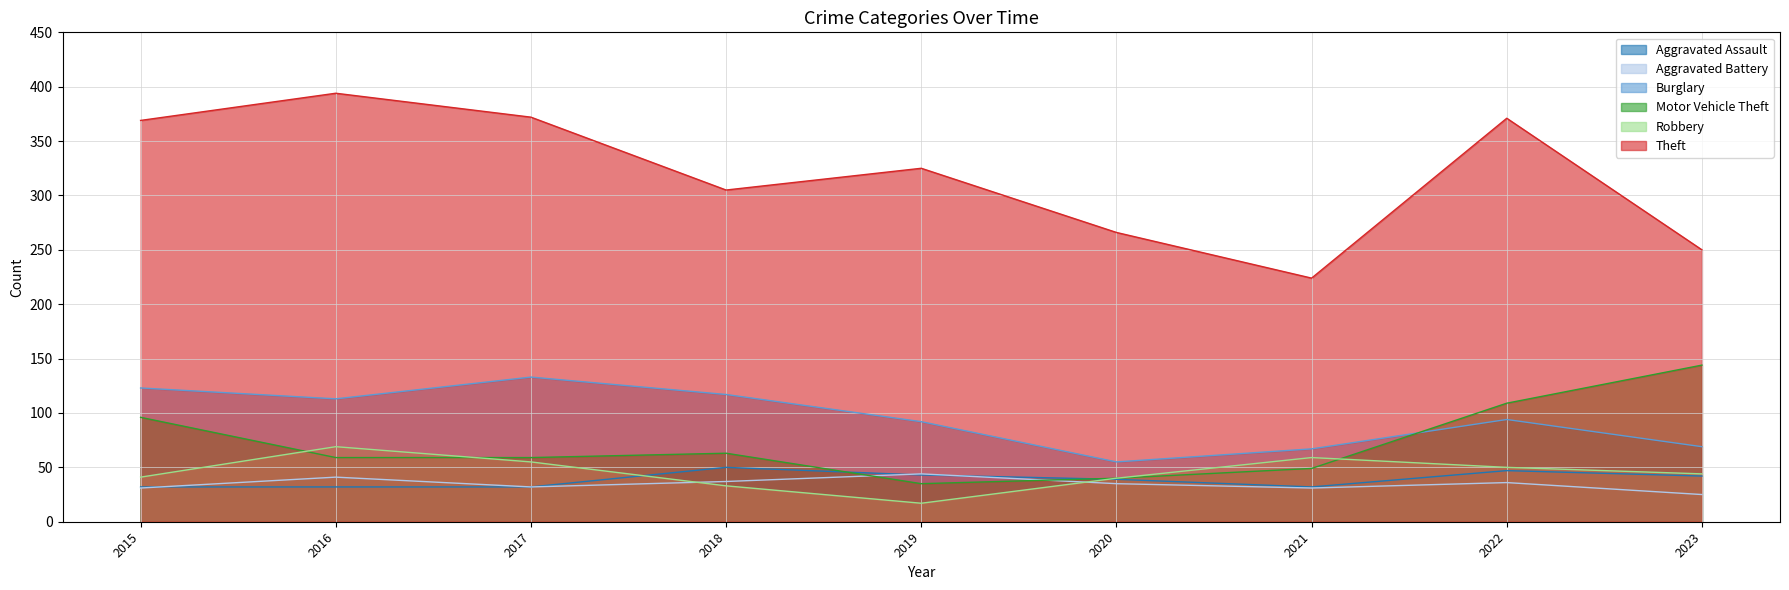

The value of Motor Vehicle Theft at 2016 is 59. True or false?

True